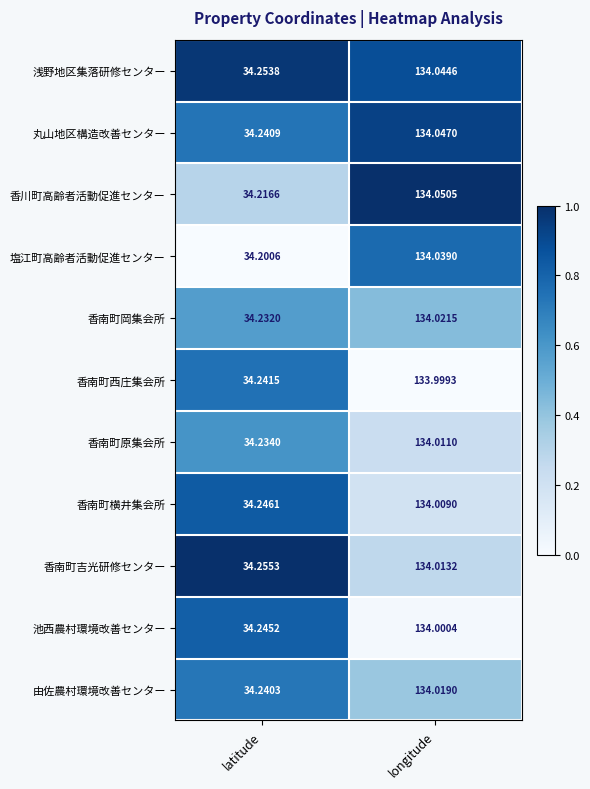

At latitude, list the series in order from smallest to largest.

塩江町高齢者活動促進センター, 香川町高齢者活動促進センター, 香南町岡集会所, 香南町原集会所, 由佐農村環境改善センター, 丸山地区構造改善センター, 香南町西庄集会所, 池西農村環境改善センター, 香南町横井集会所, 浅野地区集落研修センター, 香南町吉光研修センター